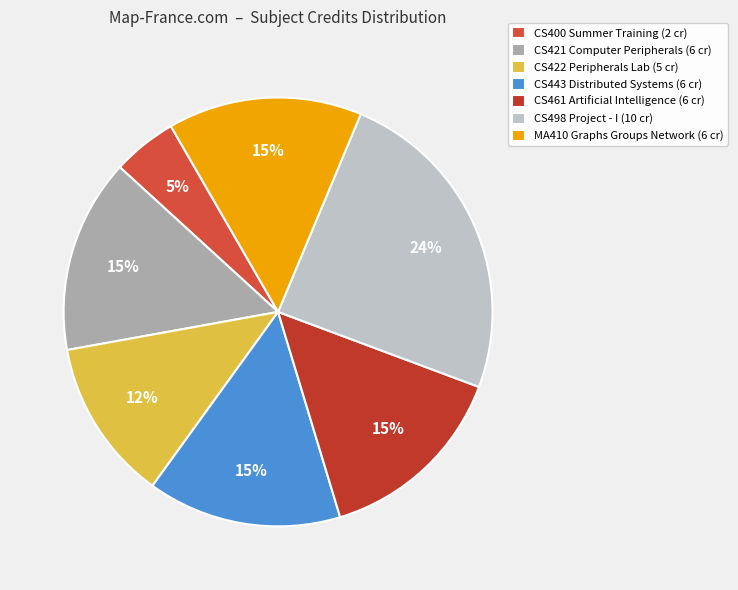

To the nearest percent, what is the combined percentage of CS498 Project - I and CS422 Peripherals Lab?

37%